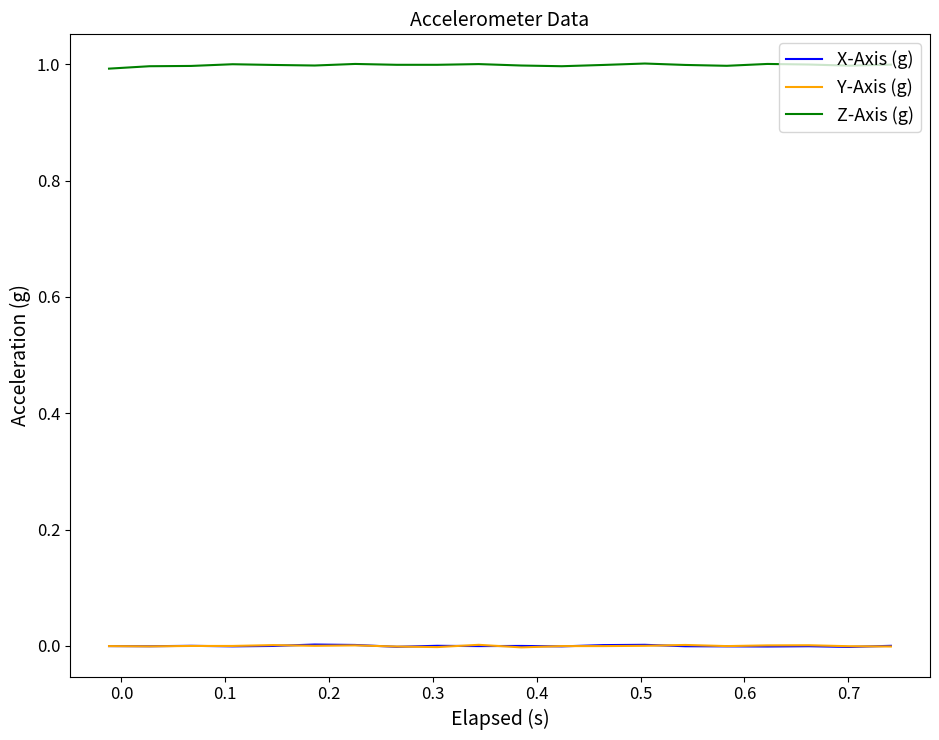

True or false: Z-Axis (g) and X-Axis (g) cross at least once.

False